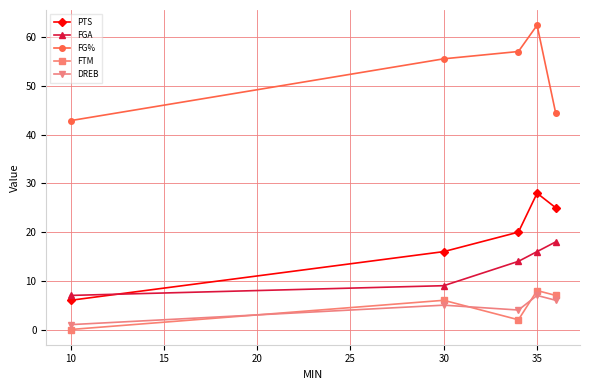

Reading left to right, extract all data points from this chart.

PTS: 6.0	16.0	20.0	28.0	25.0
FGA: 7.0	9.0	14.0	16.0	18.0
FG%: 42.9	55.6	57.1	62.5	44.4
FTM: 0.0	6.0	2.0	8.0	7.0
DREB: 1.0	5.0	4.0	7.0	6.0